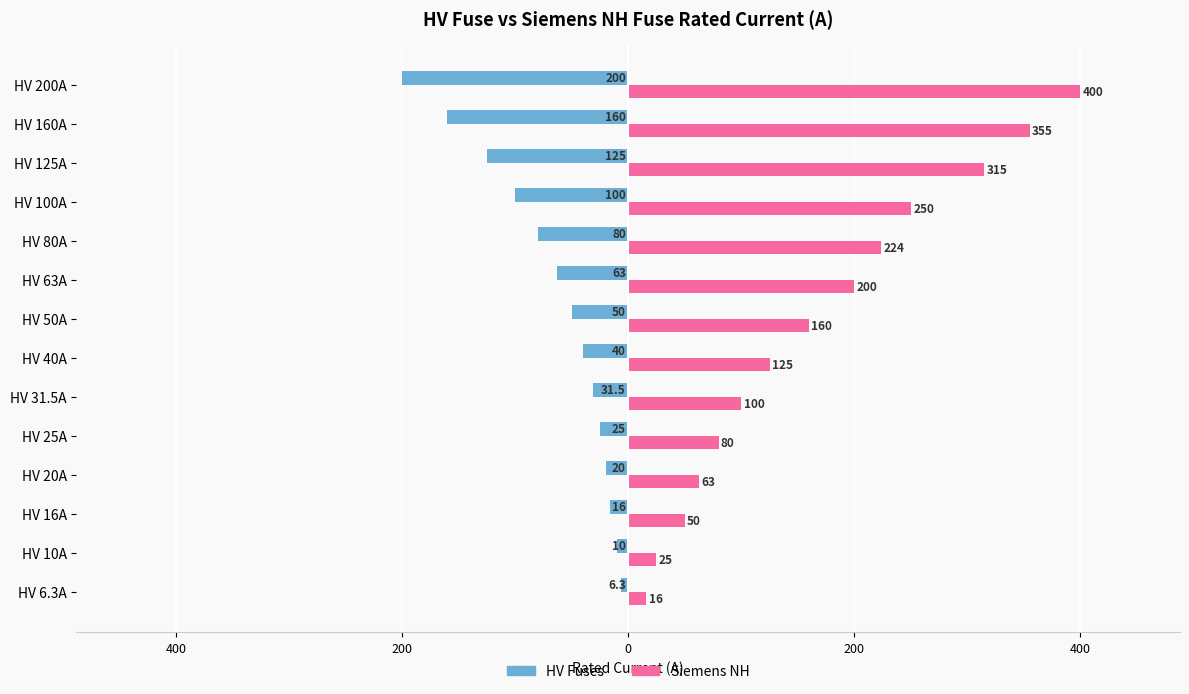

What is the average value of the Siemens NH series?

168.8